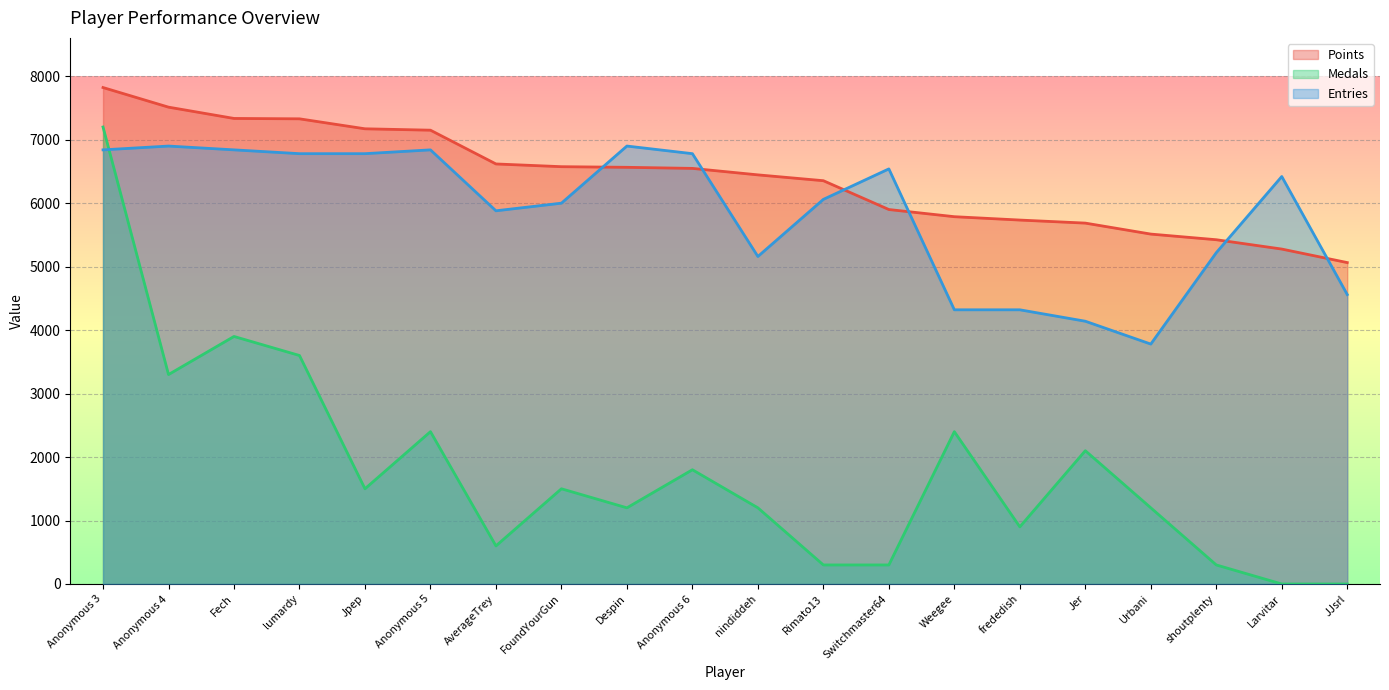

At which label does Medals first exceed 1500?

Anonymous 3